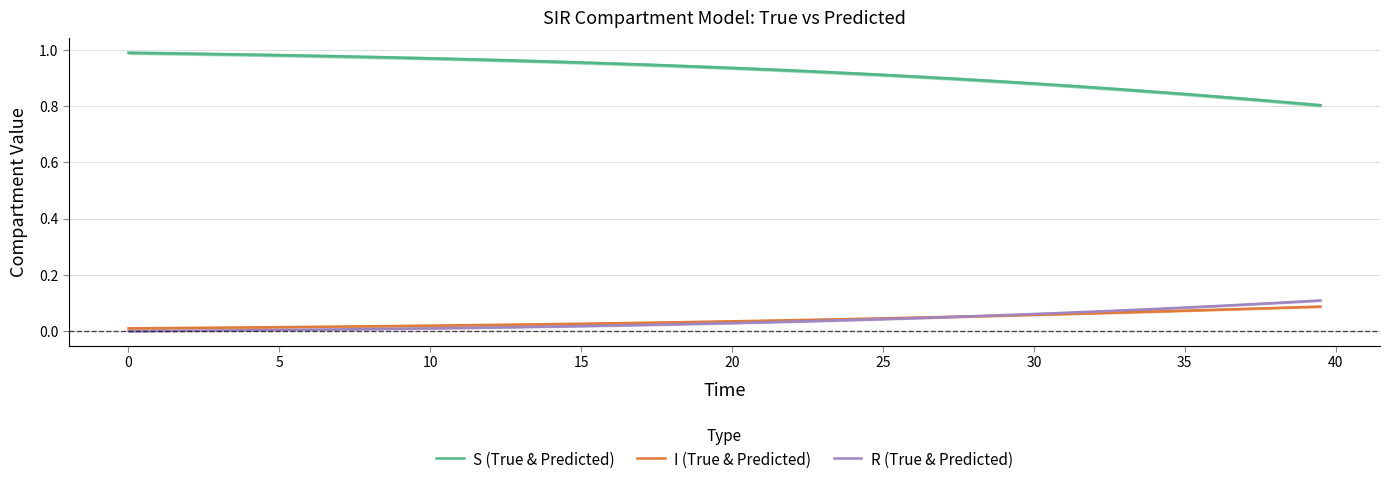

What is the difference between the maximum and second lowest values in the R (True & Predicted) series?

0.1